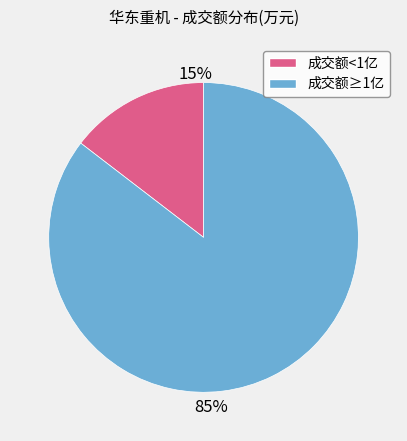

How many slices are in this pie chart?

2